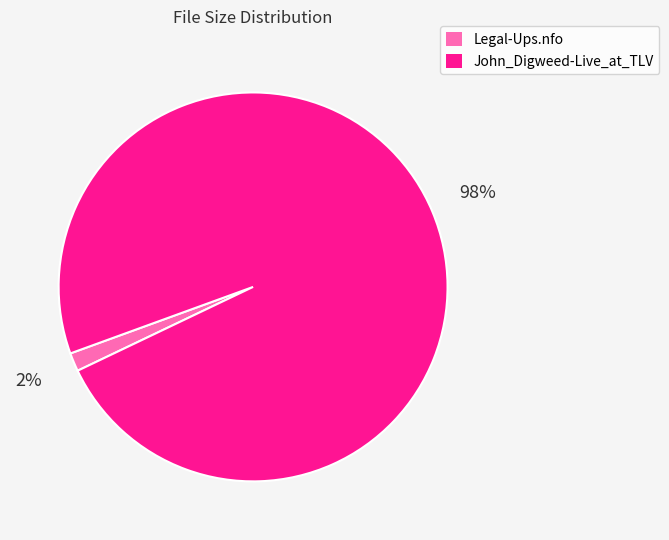

To the nearest percent, what portion does John_Digweed-Live_at_TLV represent?

98%